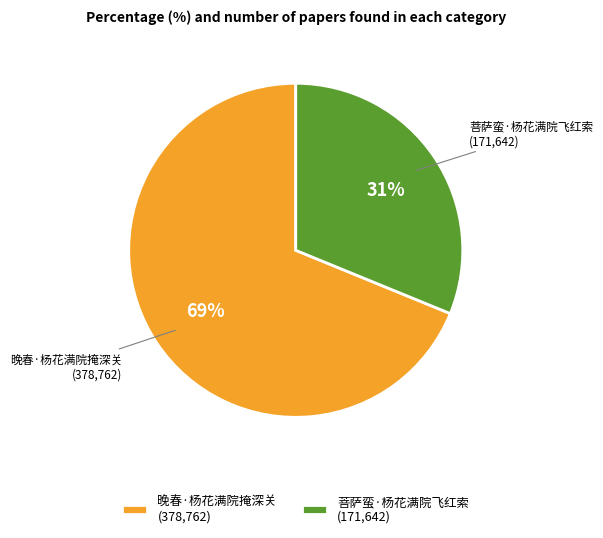

To the nearest percent, what is the difference between the 菩萨蛮·杨花满院飞红索 and 晚春·杨花满院掩深关 slice percentages?

38%